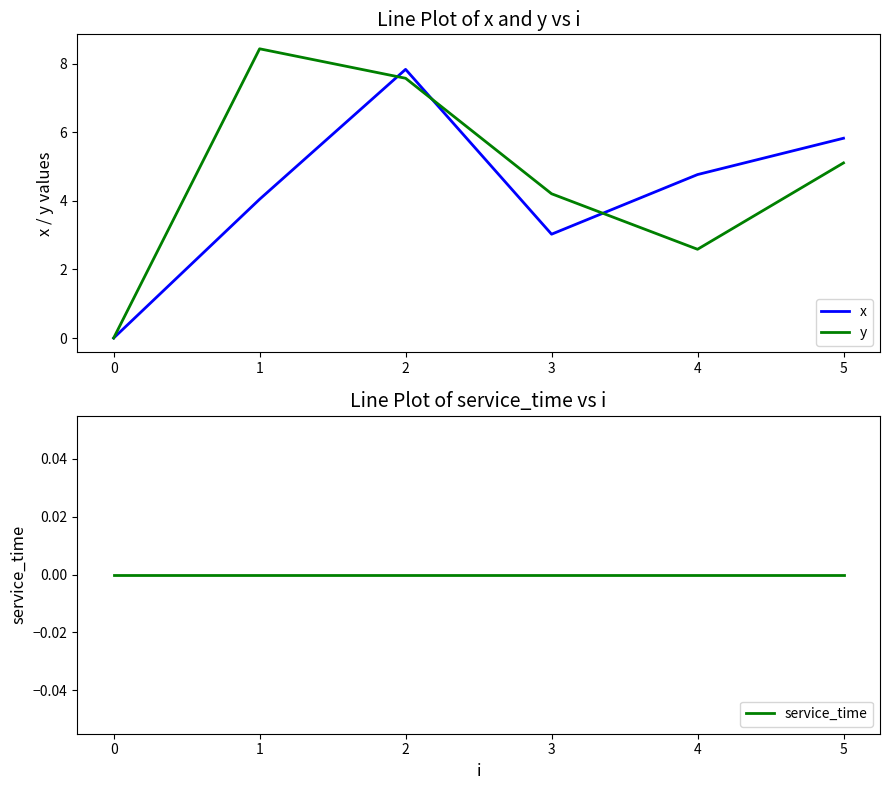

What is the value of the y point at the 4th from the left?

4.2